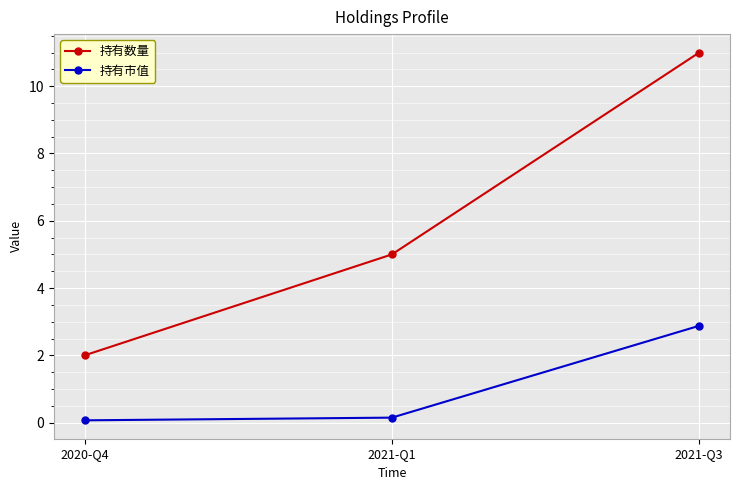

How many 持有数量 values are between 2 and 11?

3